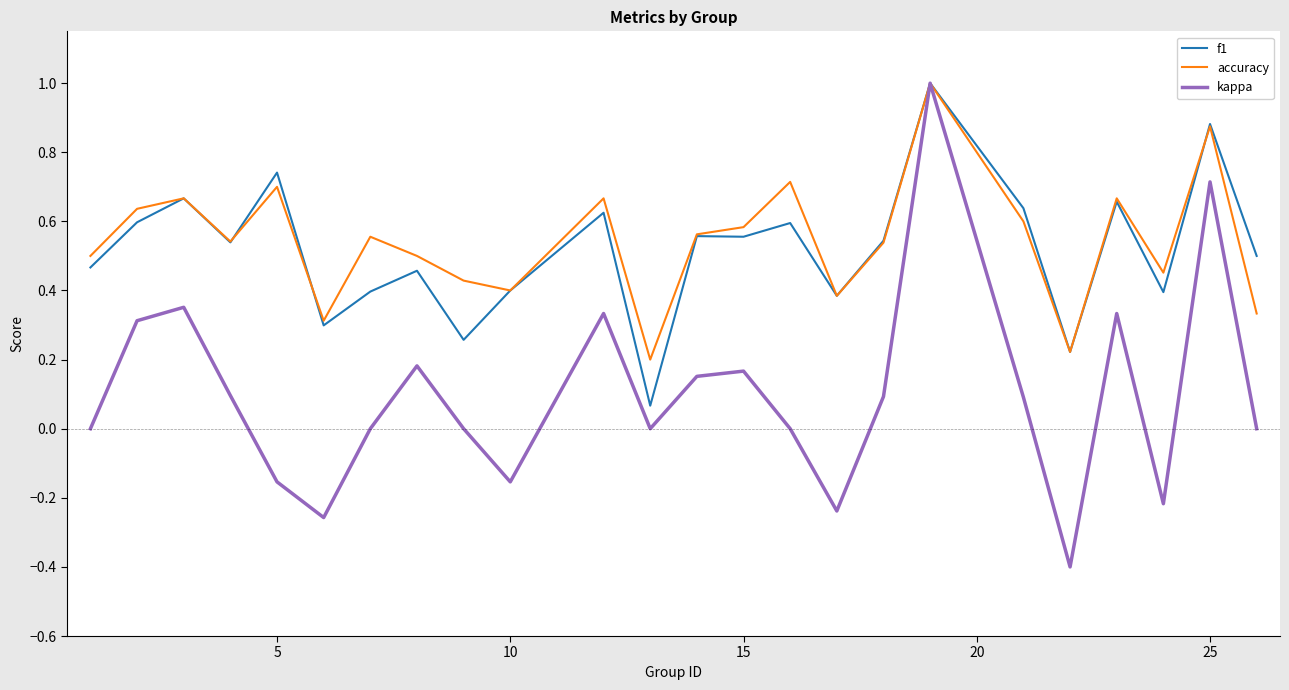

Which series has the largest range (max minus min)?

kappa